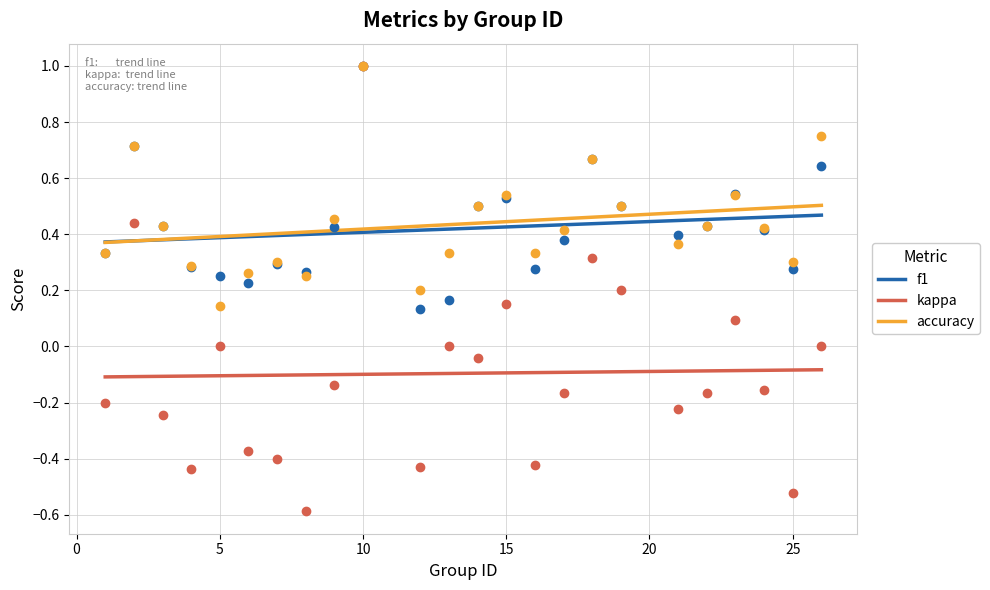

Which series has the largest range (max minus min)?

kappa